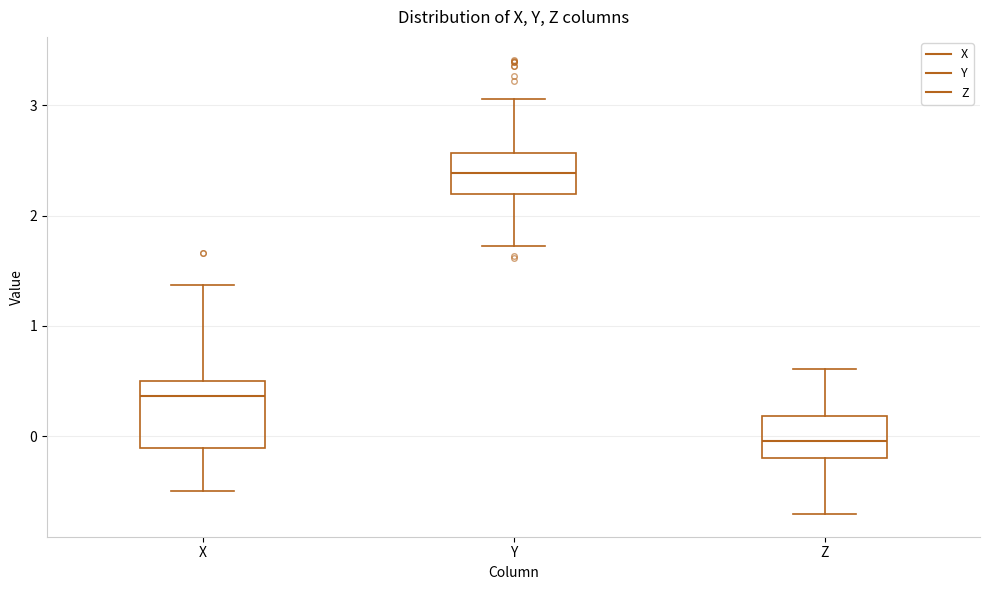

Reading left to right, transcribe this box plot: for each box, give where its median line is, the range the box spans, and where its two whiskers end, as read against the y-axis. The values are not printed on the chart, so give them approximately, as read against the axis.

X: median 0.4, box -0.1 to 0.5, whiskers -0.5 to 1.4
Y: median 2.4, box 2.2 to 2.6, whiskers 1.7 to 3.1
Z: median 0.0, box -0.2 to 0.2, whiskers -0.7 to 0.6